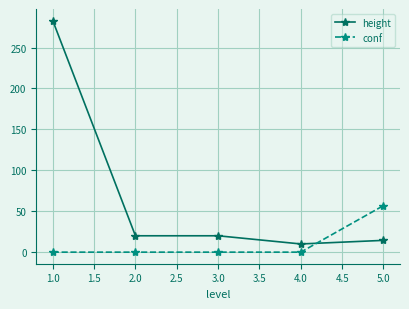

What is the value of the height point at the 5th from the left?

14.4